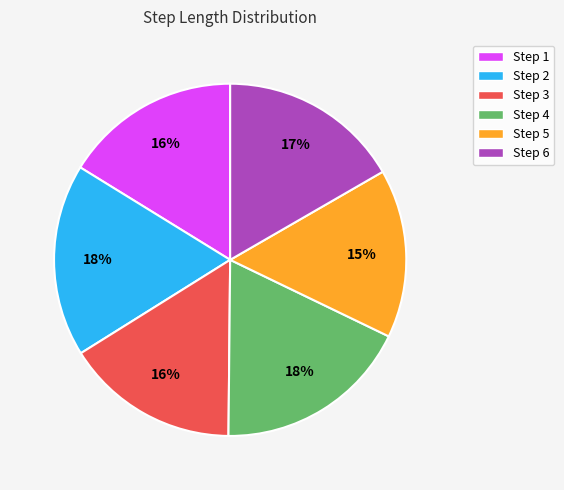

Count the number of slices in the pie.

6